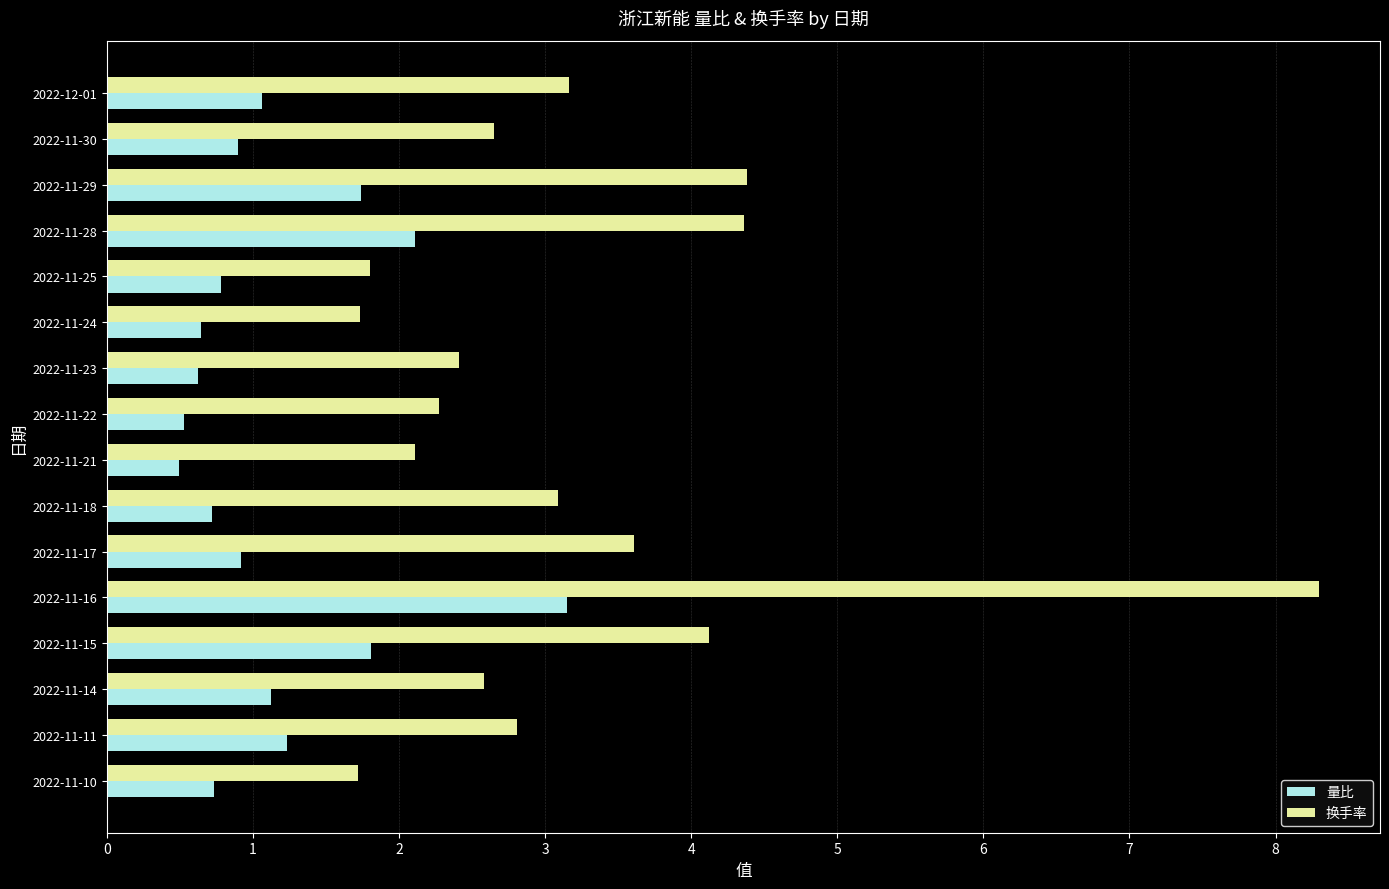

Which series has the widest spread of values?

换手率